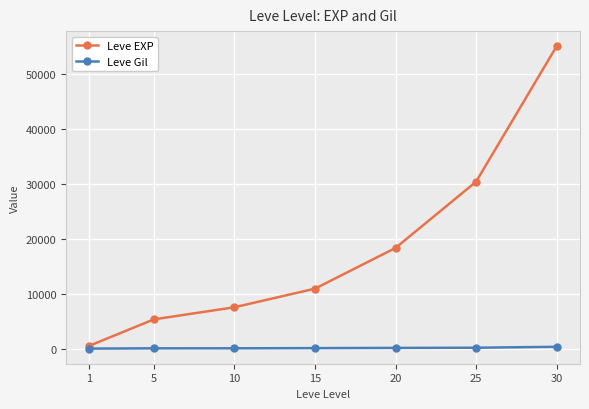

Which category has the lowest value in the Leve EXP series?

1